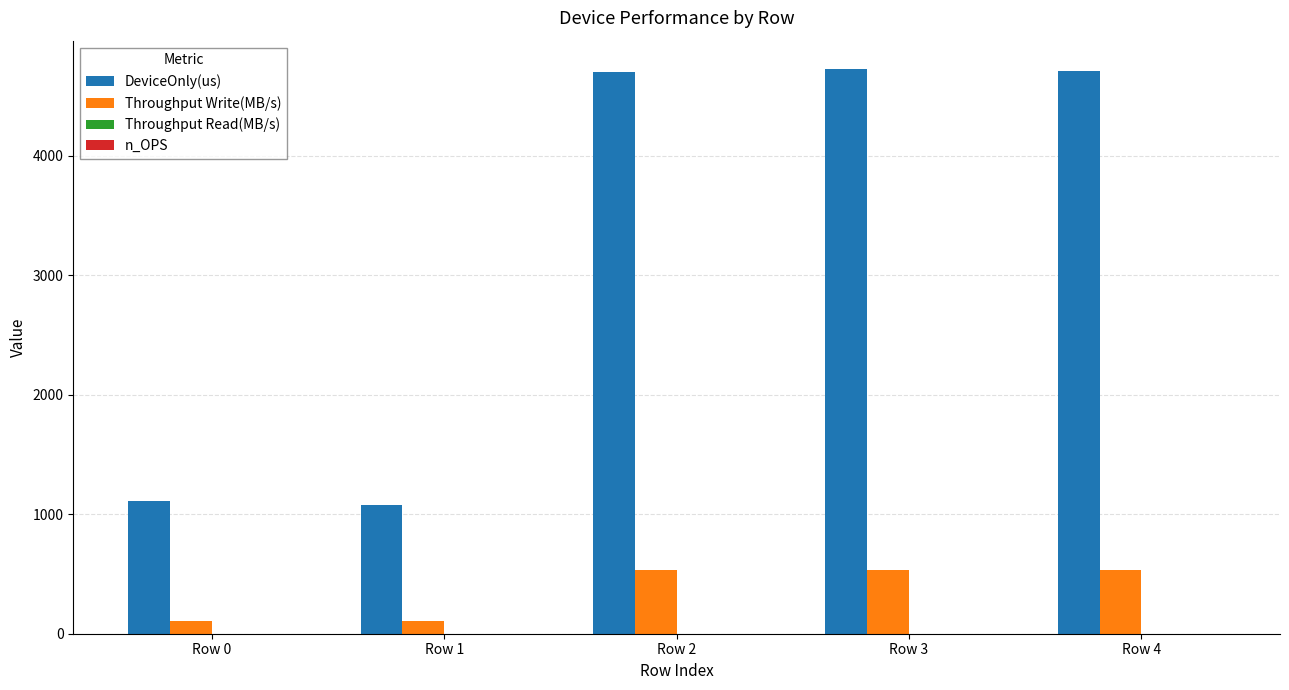

Which series has the largest total across all categories?

DeviceOnly(us)